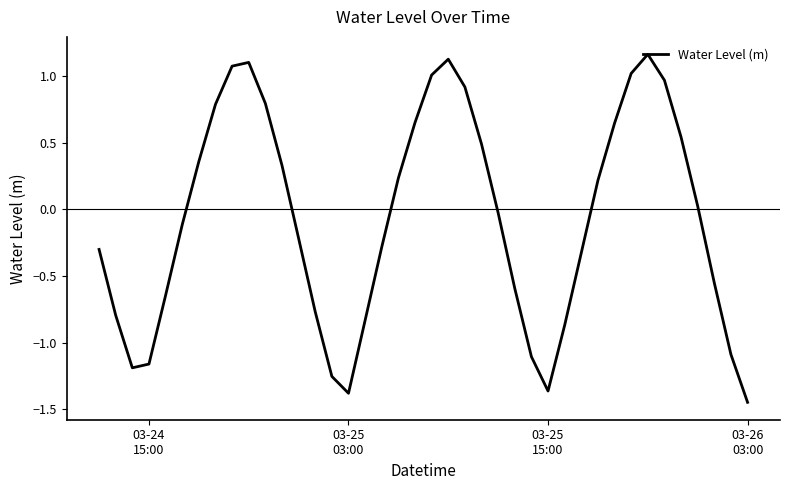

Count the number of values greater than 0.

19